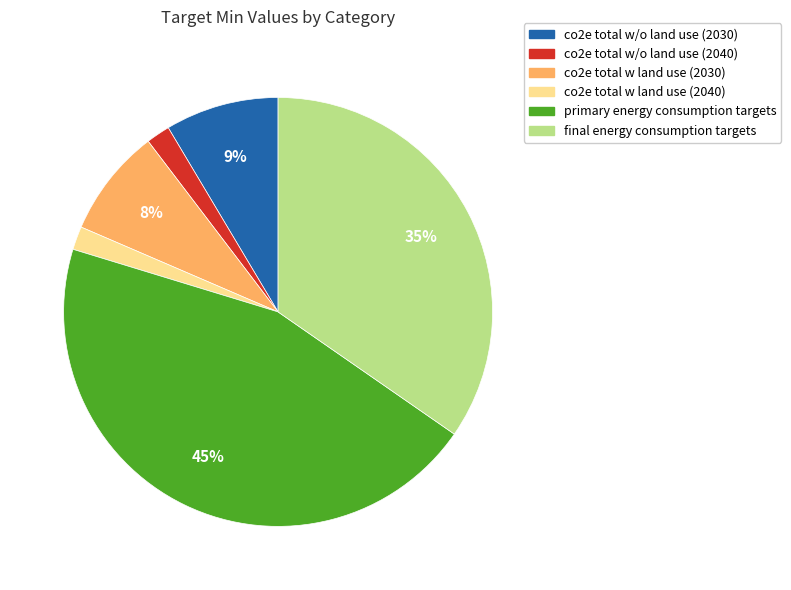

Is the sum of primary energy consumption targets and co2e total w/o land use (2040) greater than half?

No